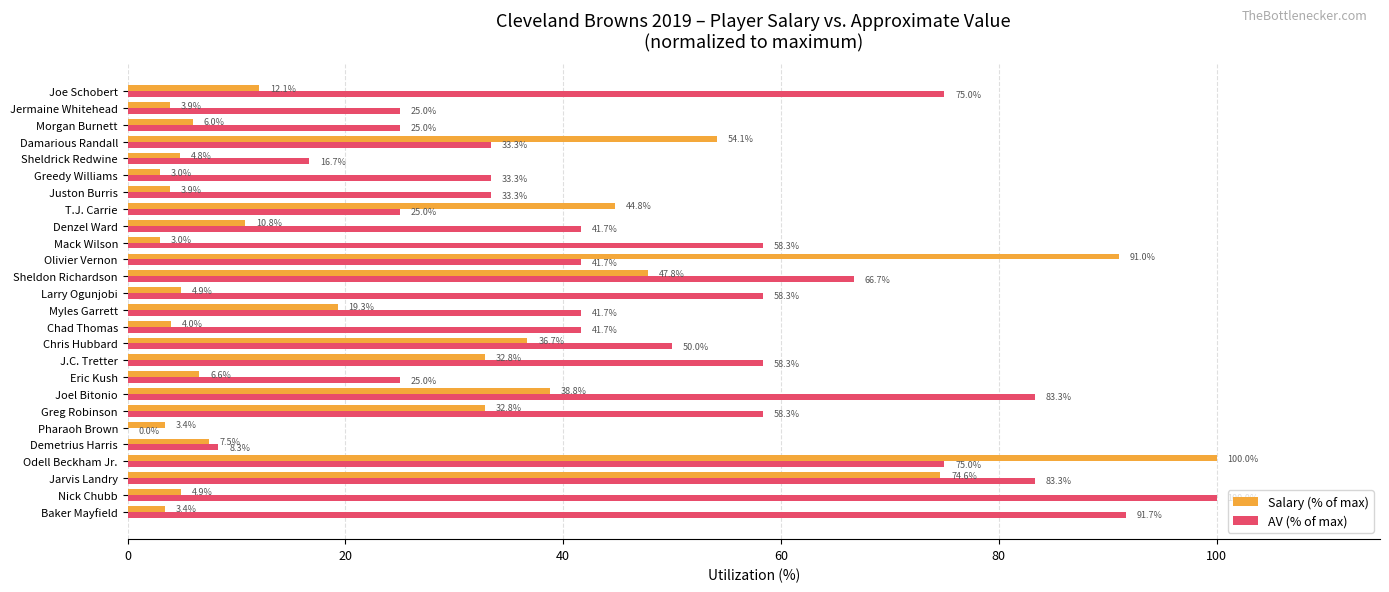

What is the sum of all AV (% of max) values?

1250.0